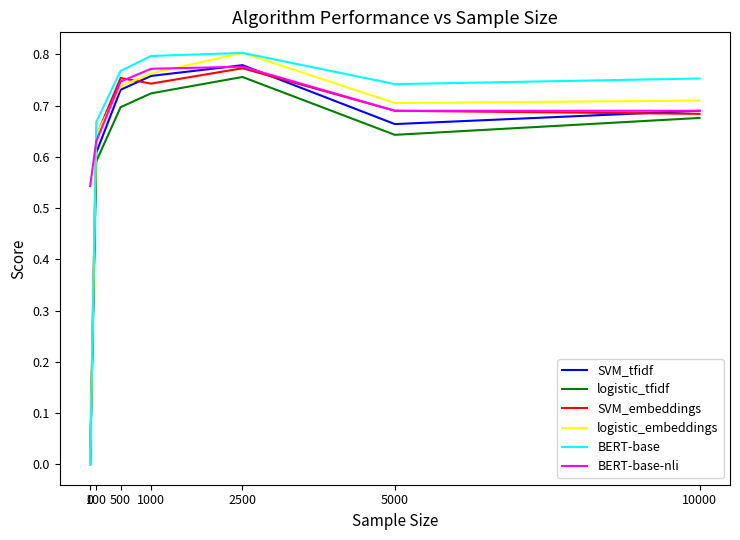

How many categories are shown in the chart?

7